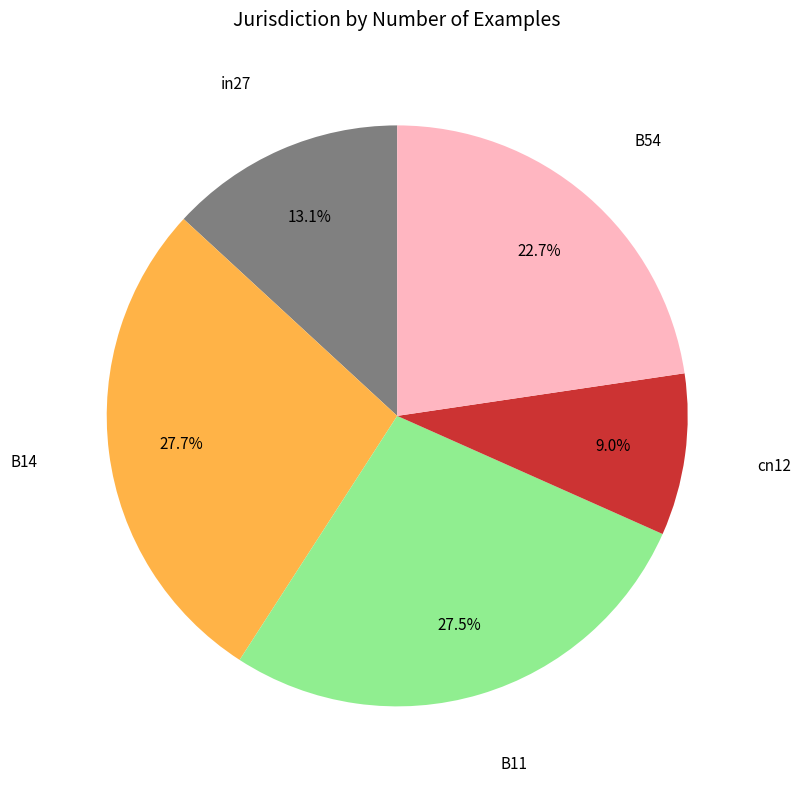

Does any single category account for the majority?

No